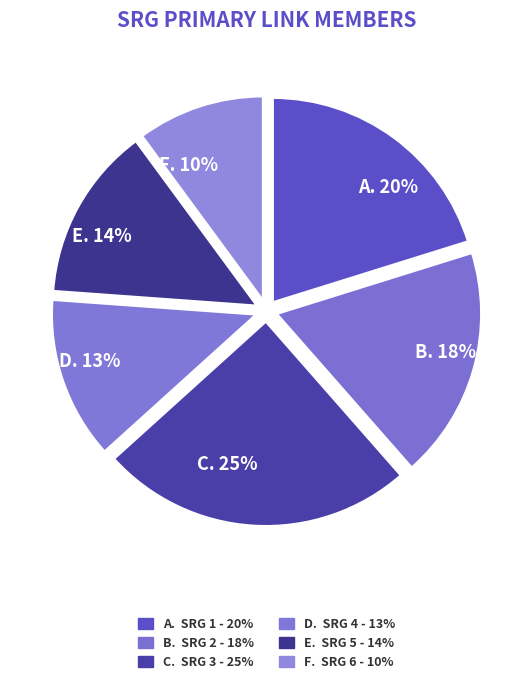

How many segments does this pie chart have?

6